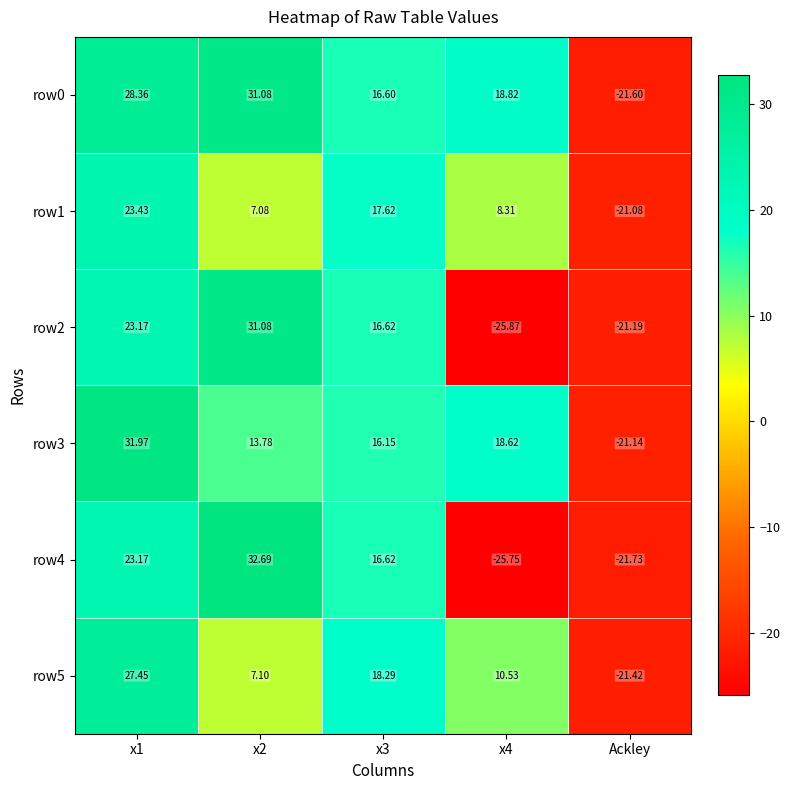

Is the value of row0 at x4 greater than the value of row5 at x4?

Yes